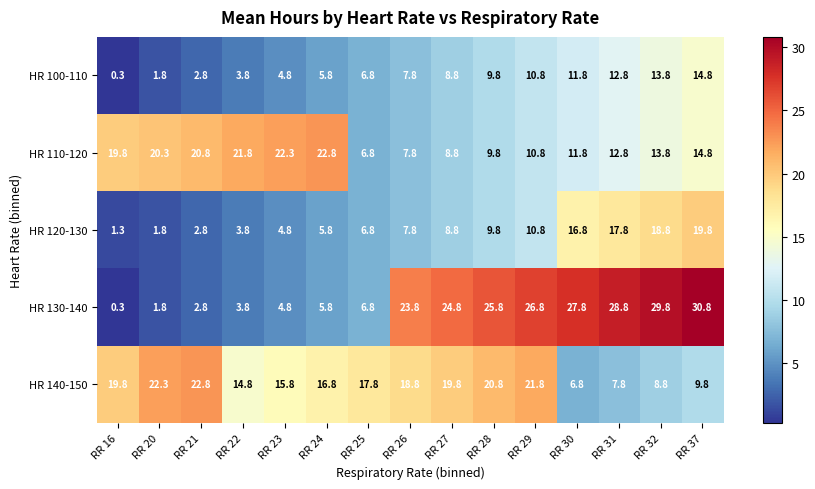

At which category is the sum across all series the highest?

RR 37